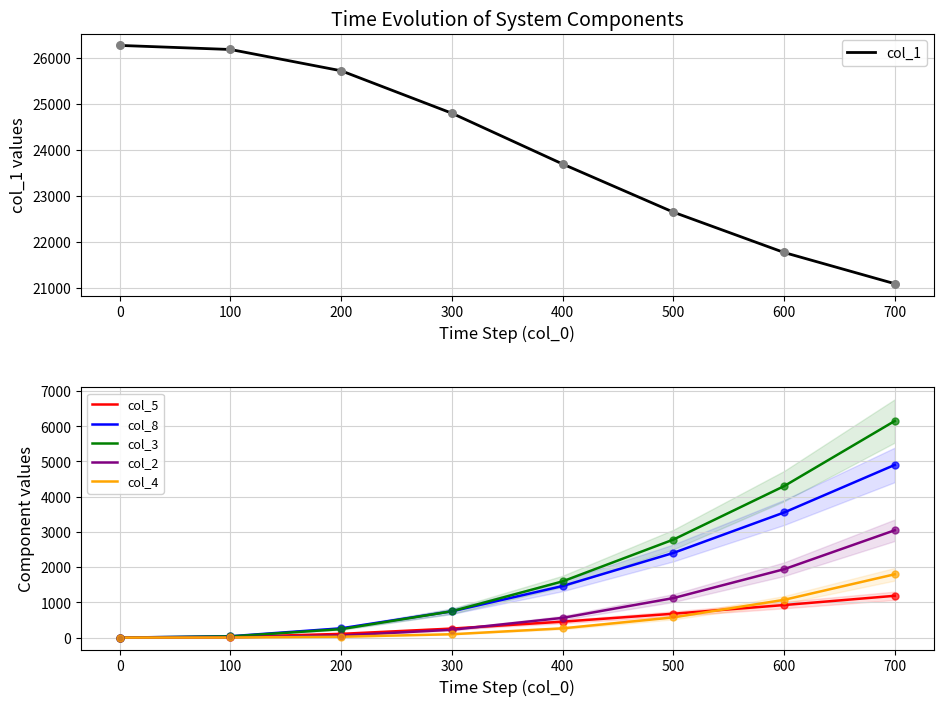

Which series has the largest total across all categories?

col_1